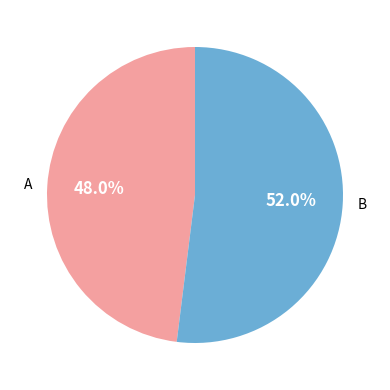

Is there a majority slice in this chart?

Yes